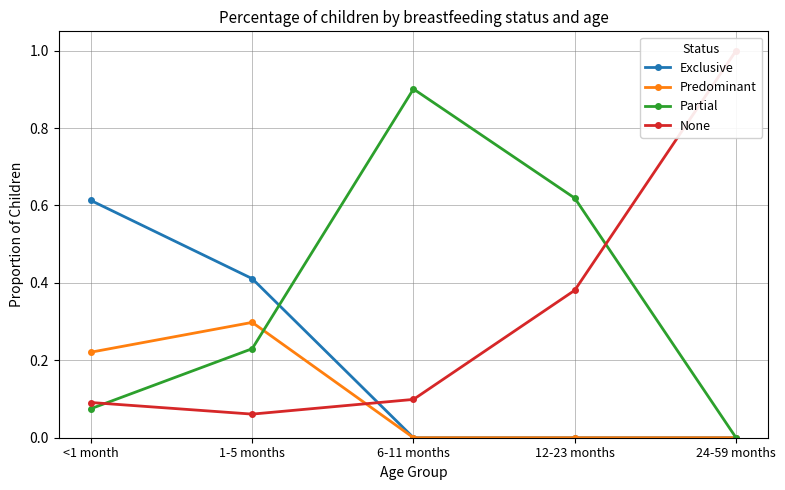

The value of Predominant at 1-5 months is 0.3. True or false?

True